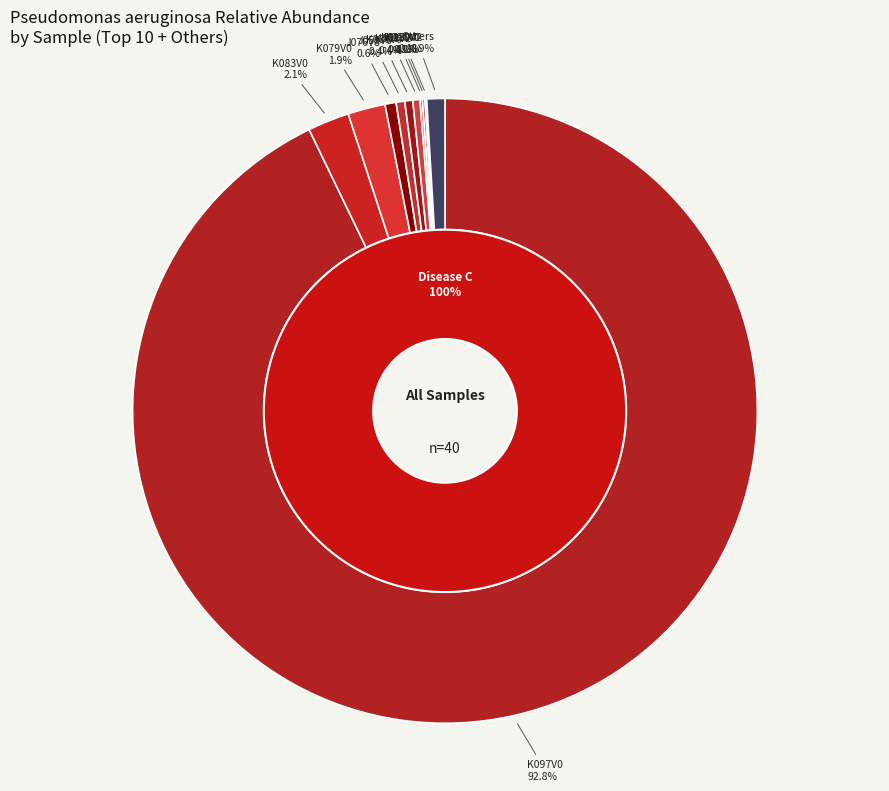

To the nearest percent, what is the difference between the largest and smallest slice percentages?

93%